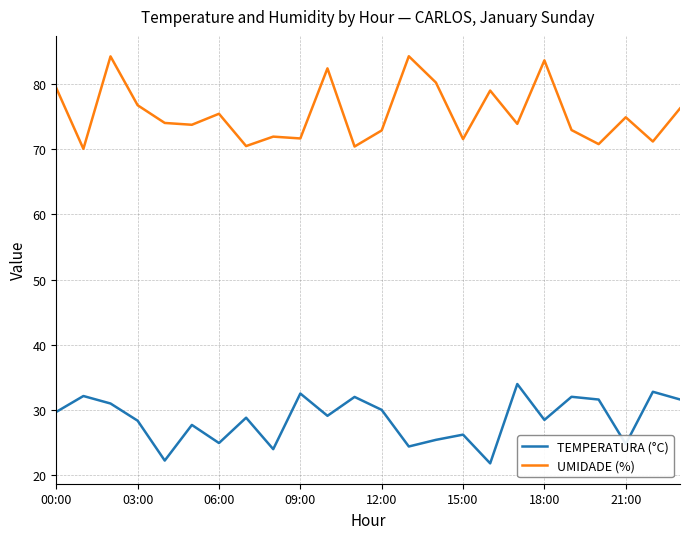

What is the difference between the maximum and minimum values in the TEMPERATURA (°C) series?

12.2